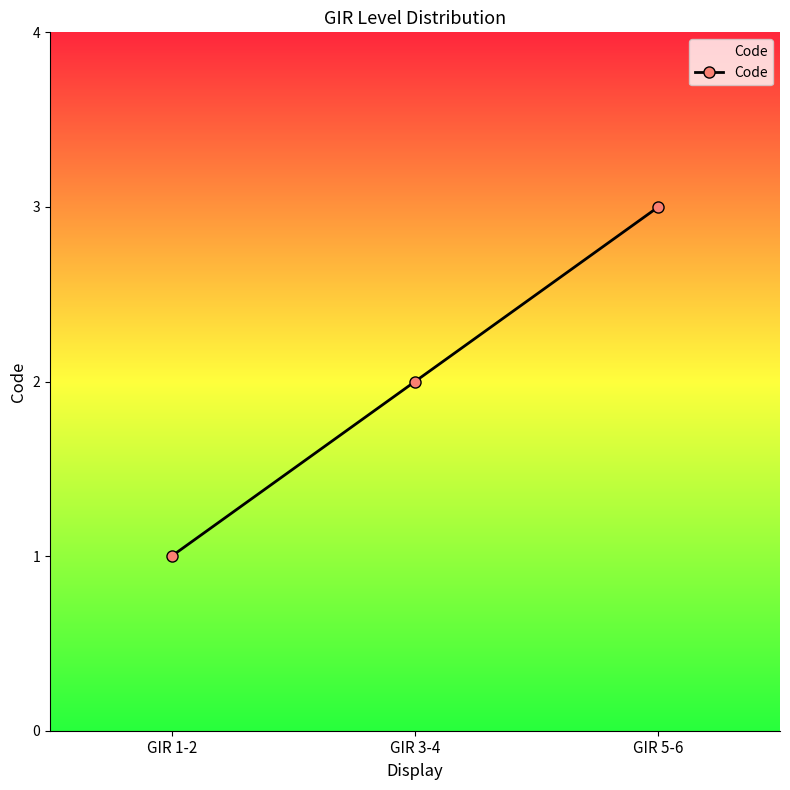

The chart shows a value of 0 at GIR 1-2. True or false?

False